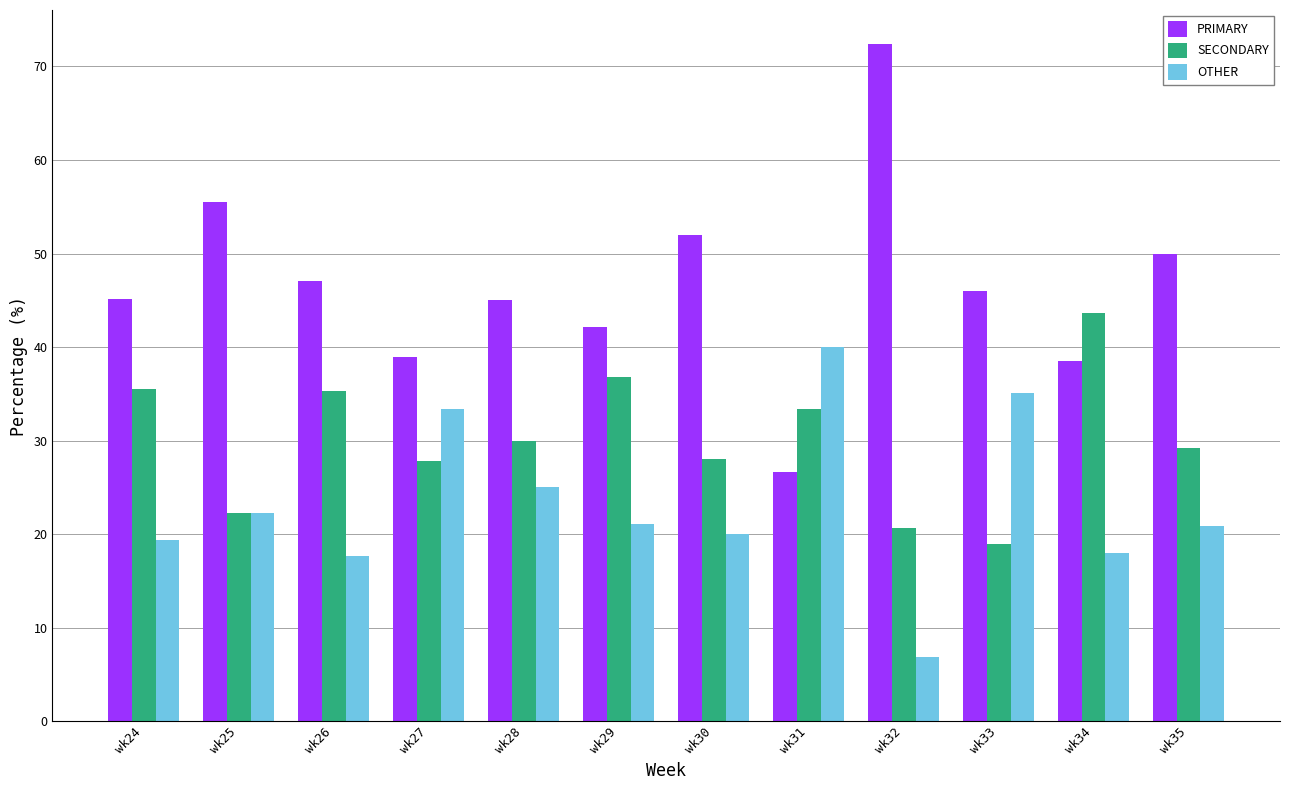

Are the bars horizontal?

No